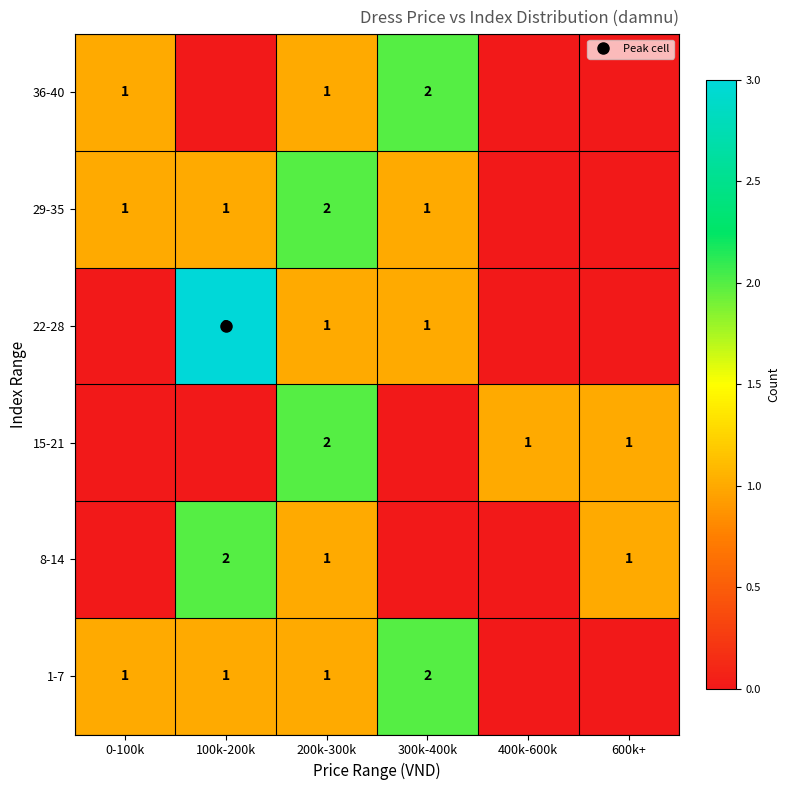

Which label corresponds to the largest value in the chart?

100k-200k